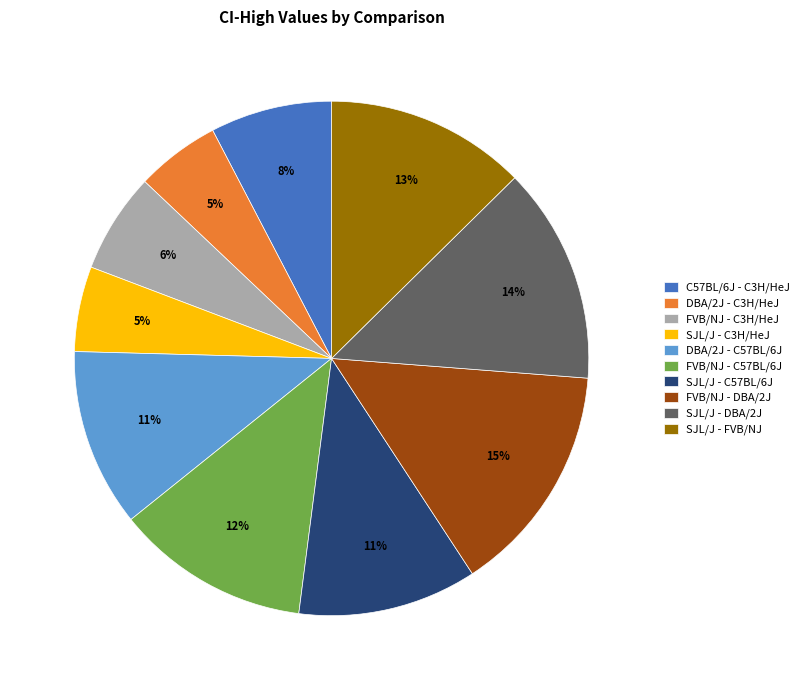

What is the largest slice in the pie chart?

FVB/NJ - DBA/2J